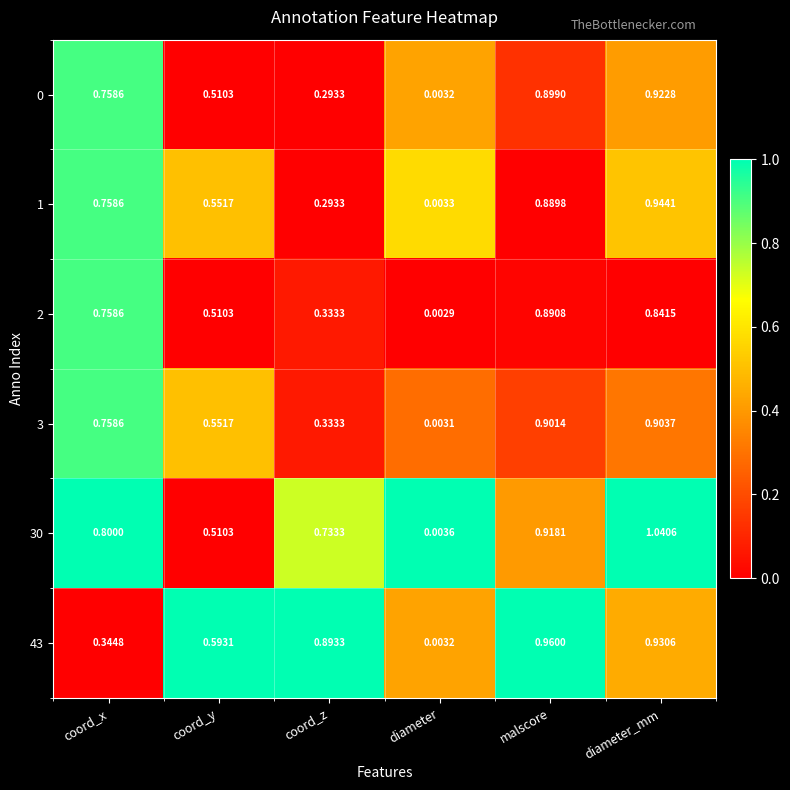

Which category has the highest value across all series?

diameter_mm